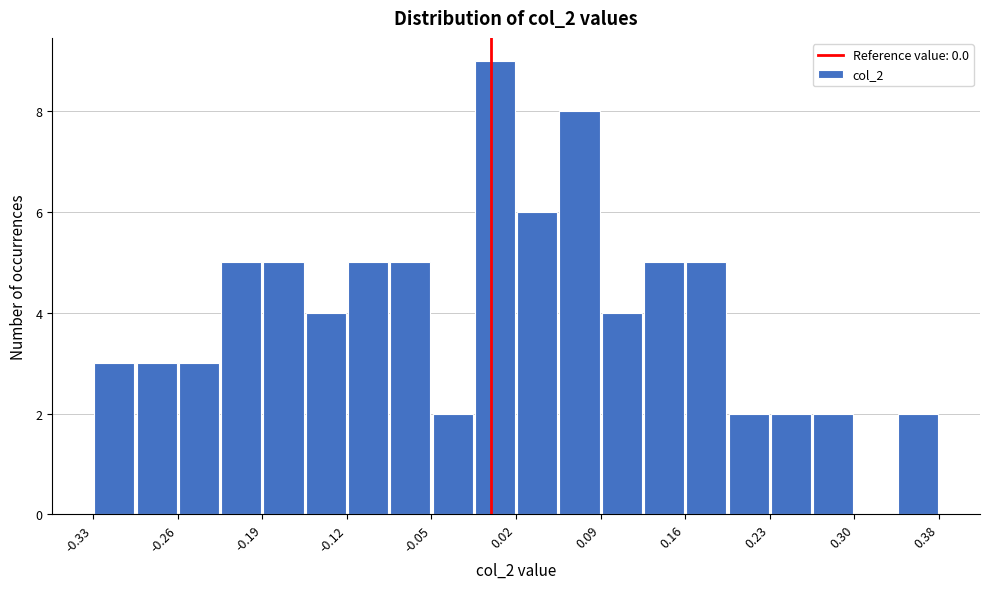

Read against the x-axis, roughly where is the centre of the tallest bar?

0.00